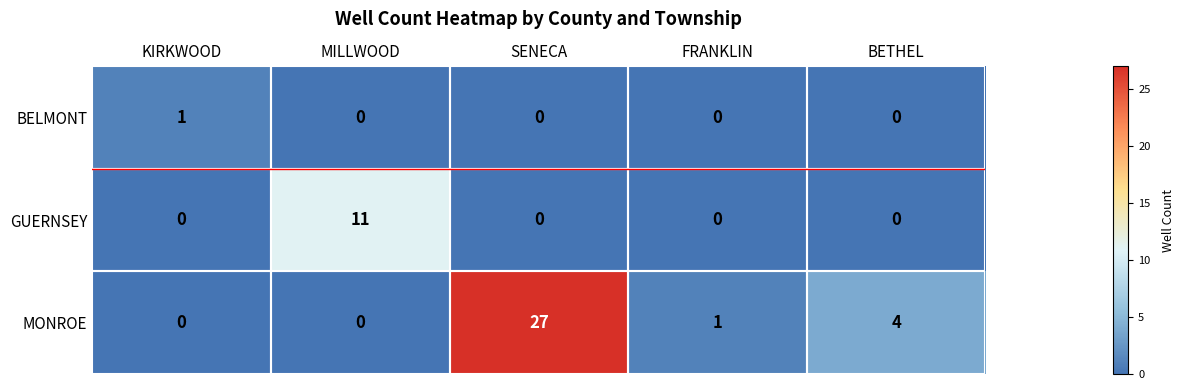

Which series changed the most between KIRKWOOD and MILLWOOD?

GUERNSEY